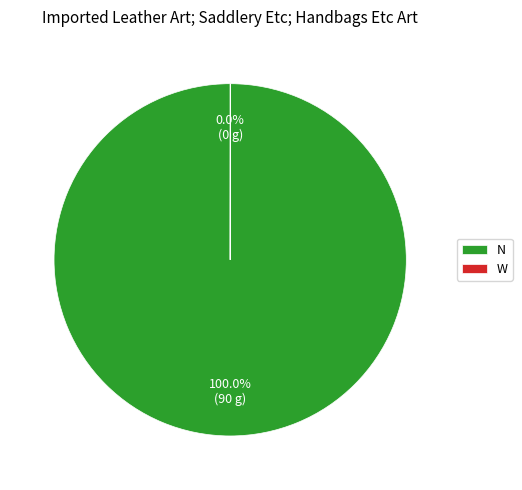

Is N the majority of the pie?

Yes